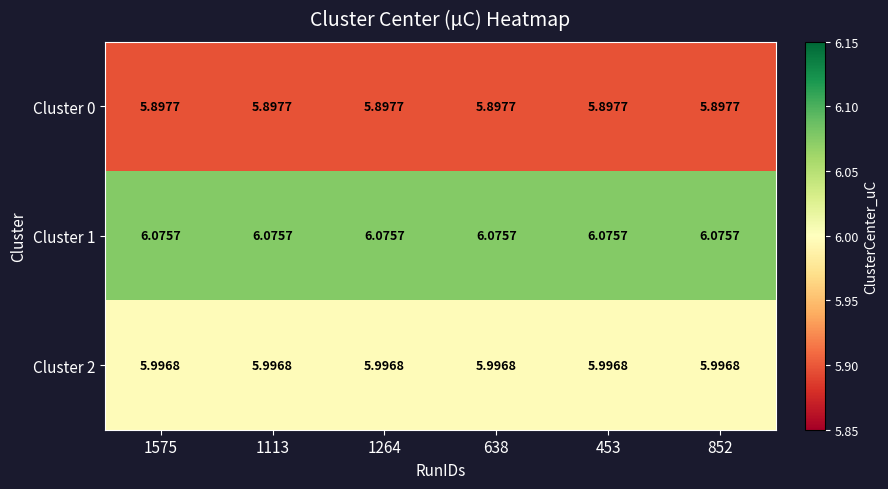

Which series has the largest total across all categories?

Cluster 1